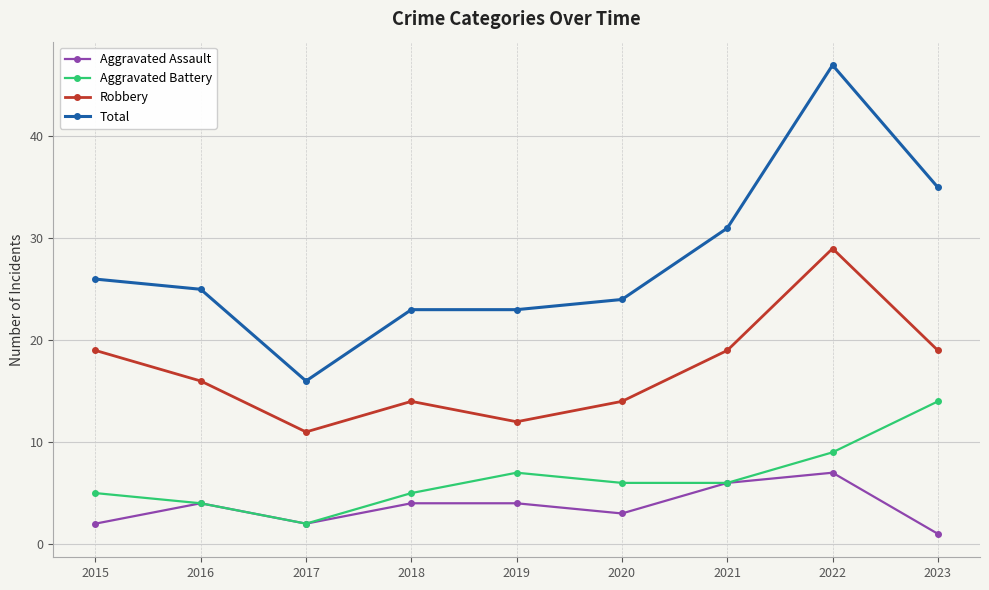

Which series has the widest spread of values?

Total